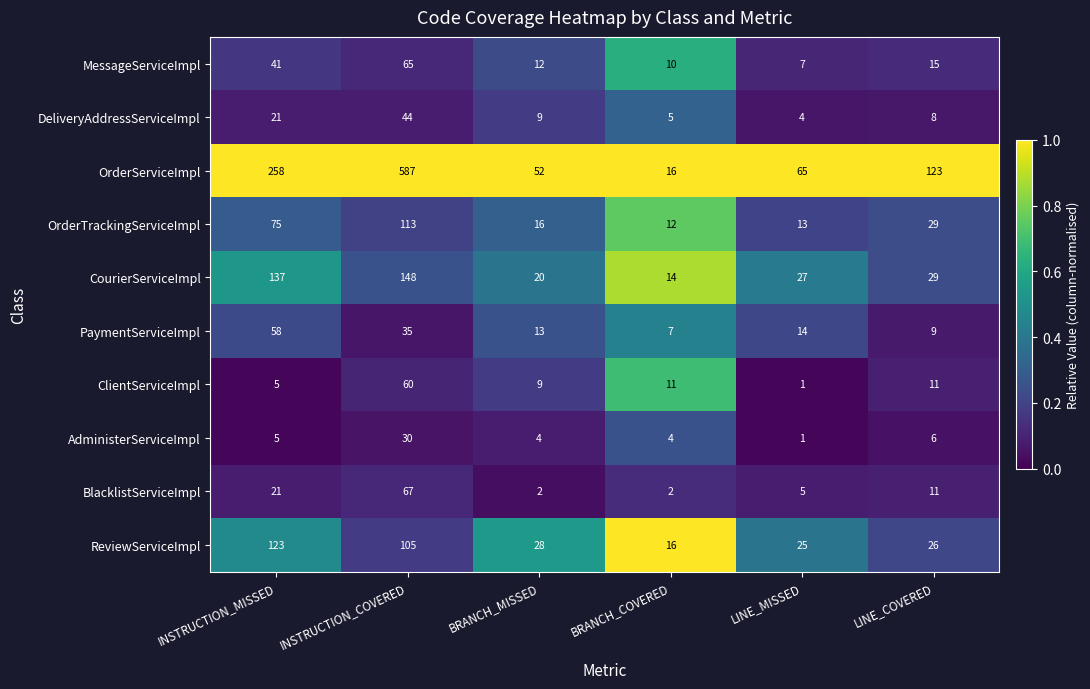

Rank the series at INSTRUCTION_COVERED from lowest to highest value.

AdministerServiceImpl, PaymentServiceImpl, DeliveryAddressServiceImpl, ClientServiceImpl, MessageServiceImpl, BlacklistServiceImpl, ReviewServiceImpl, OrderTrackingServiceImpl, CourierServiceImpl, OrderServiceImpl